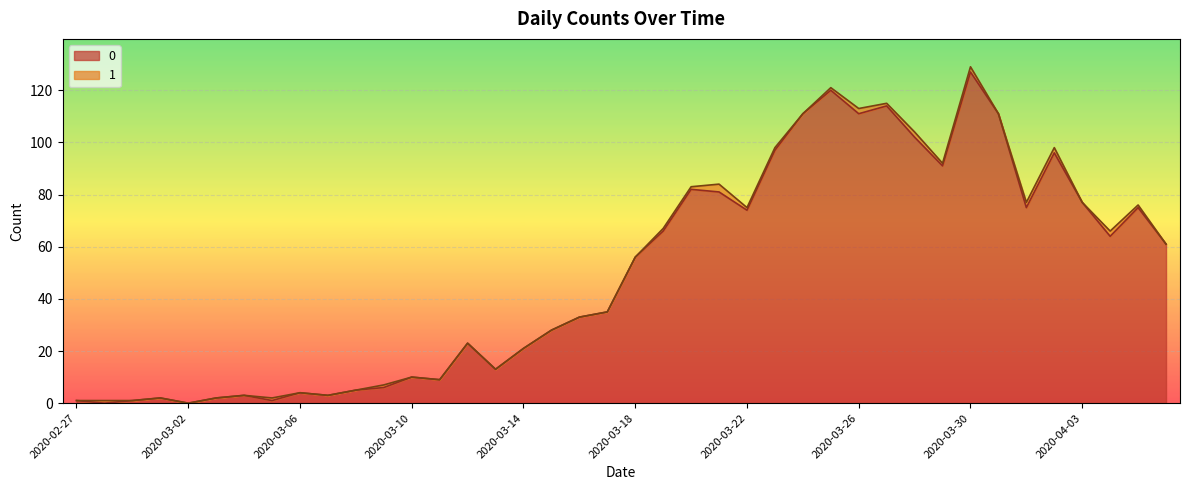

Where is the first local maximum?

2020-03-01